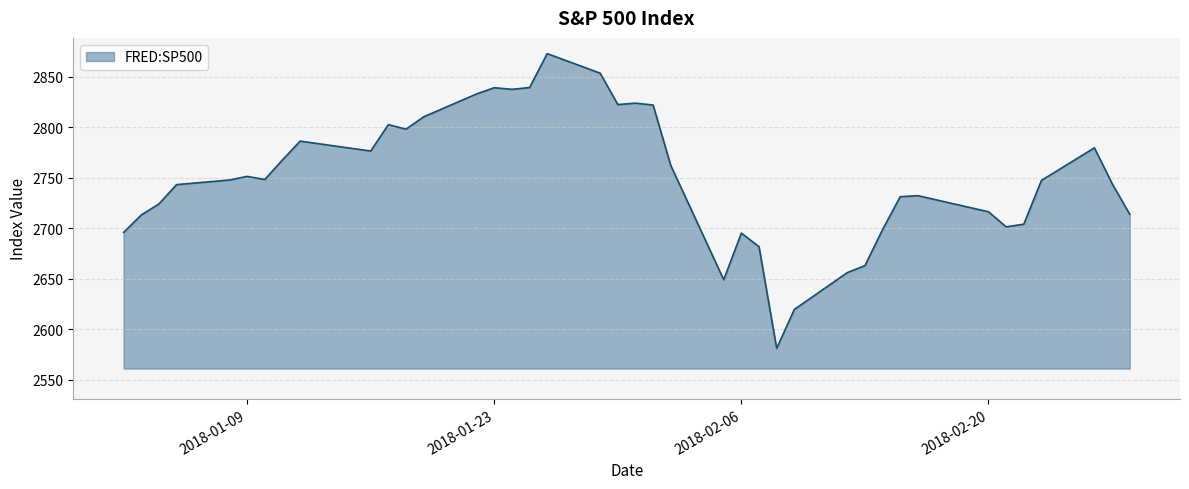

What is the minimum value shown in the chart?

2581.0